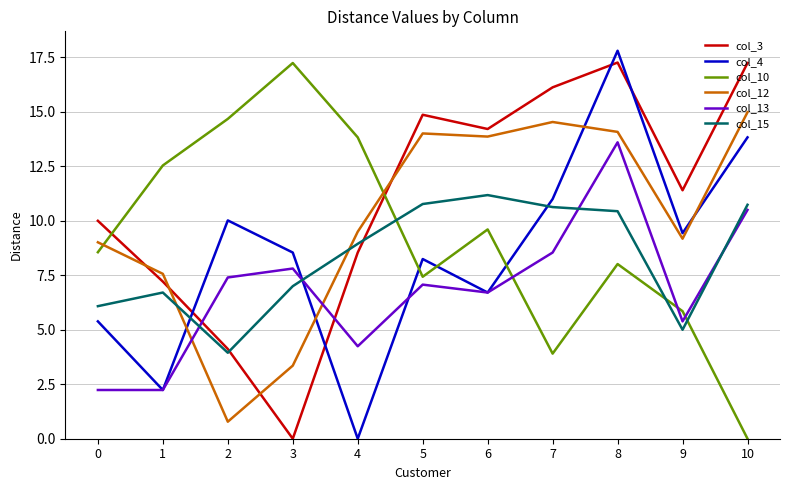

True or false: col_10 and col_15 cross at least once.

True